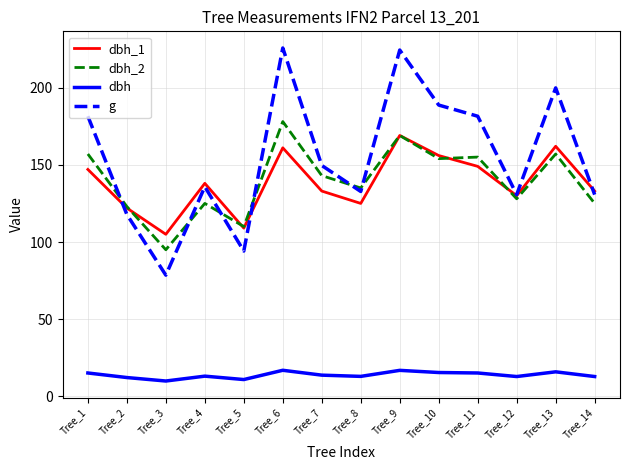

At Tree_3, list the series in order from largest to smallest.

dbh_1, dbh_2, g, dbh